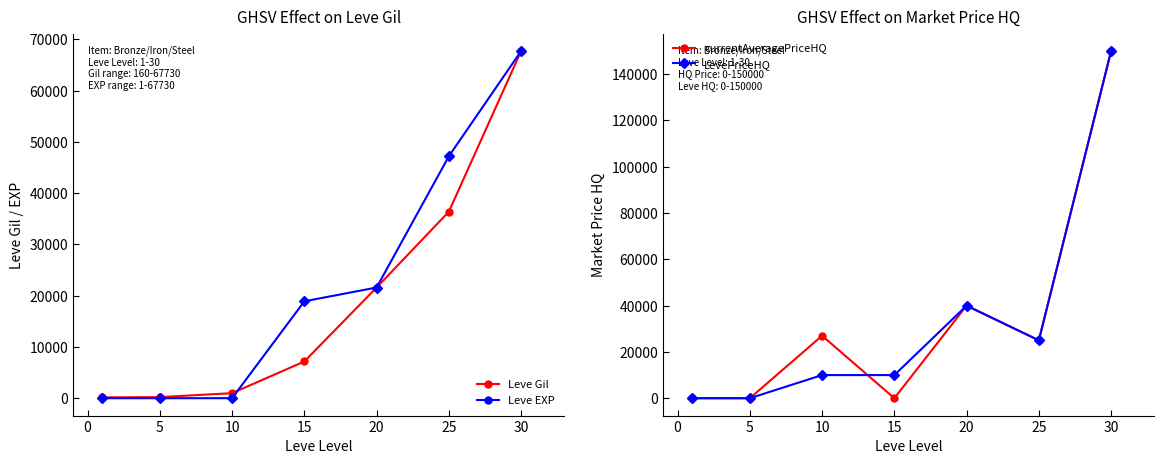

How many values in LevePriceHQ are above zero?

5